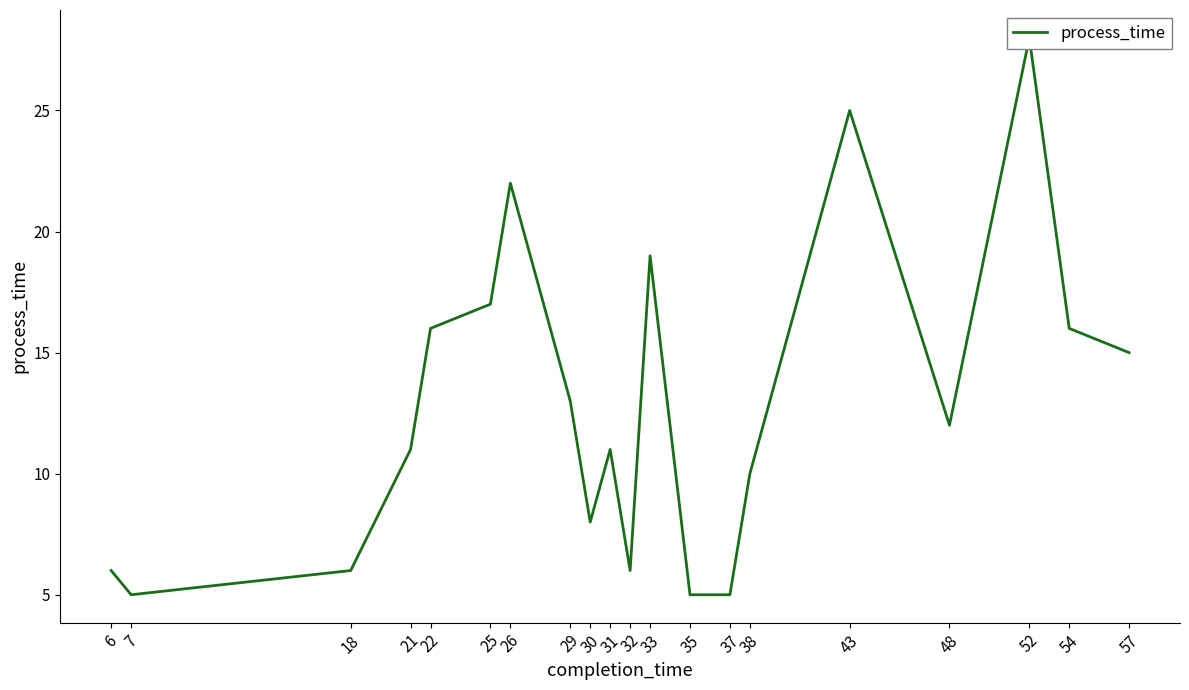

How many values are below 12?

10